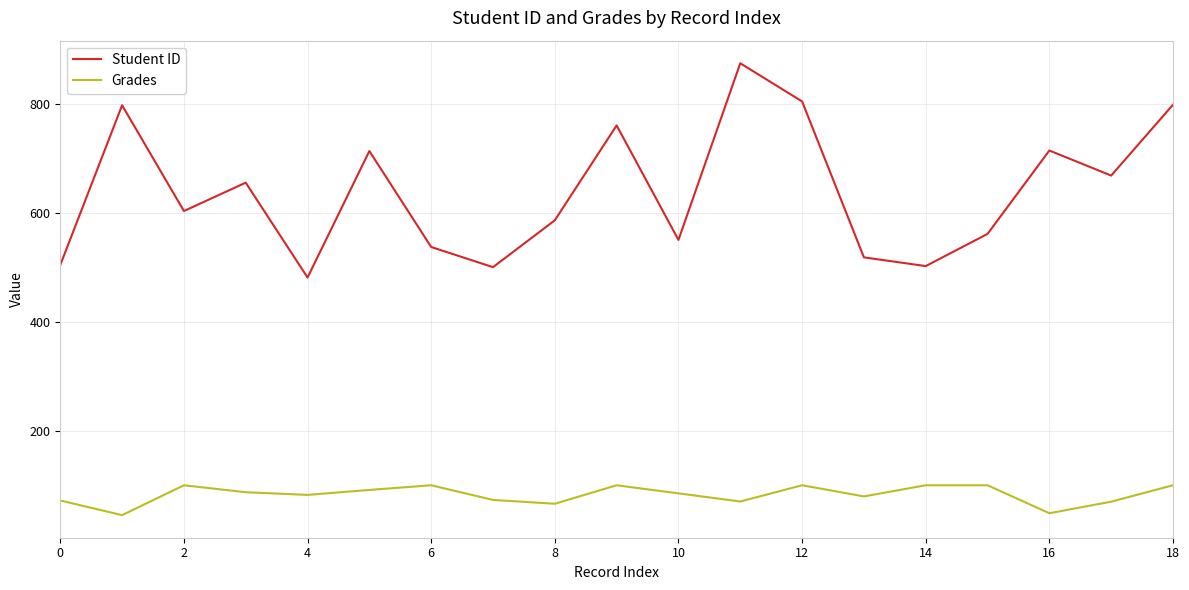

What is the smallest value displayed?

45.2